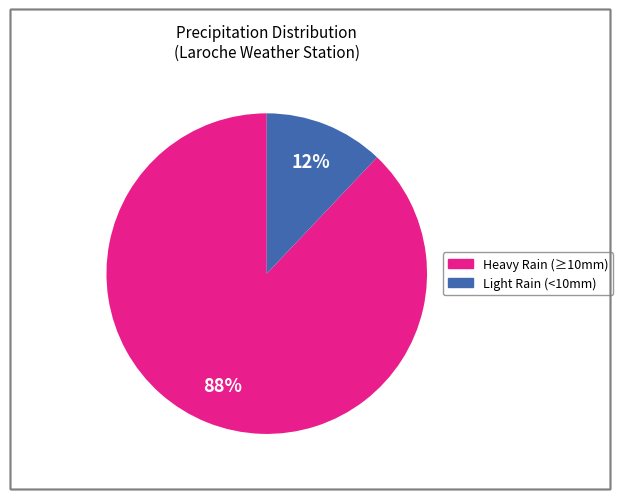

Is there any slice that represents more than half of the pie?

Yes